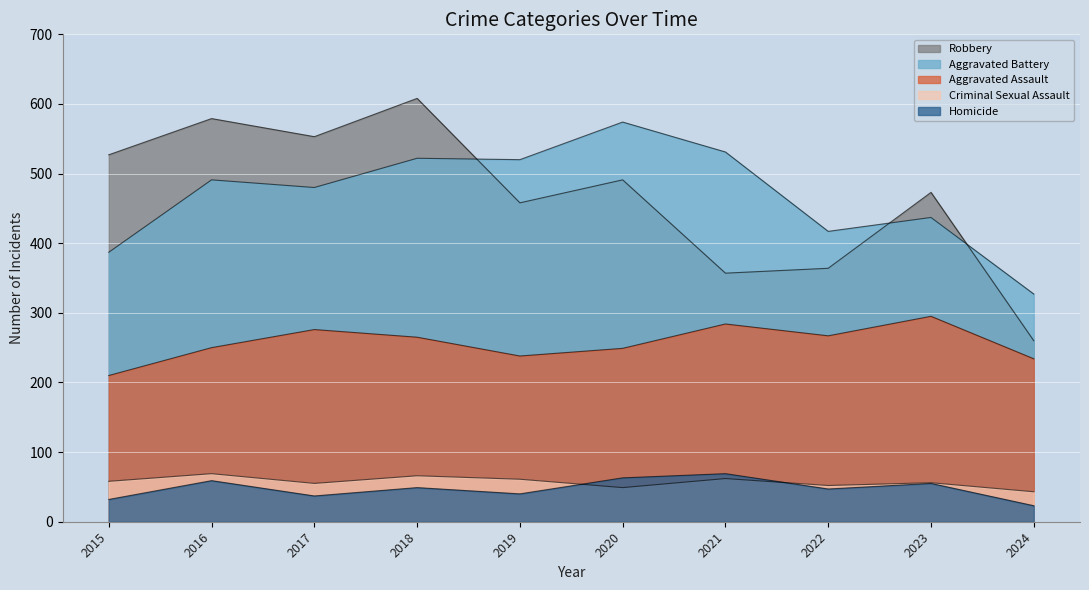

How many values in the Robbery series are below 491?

5